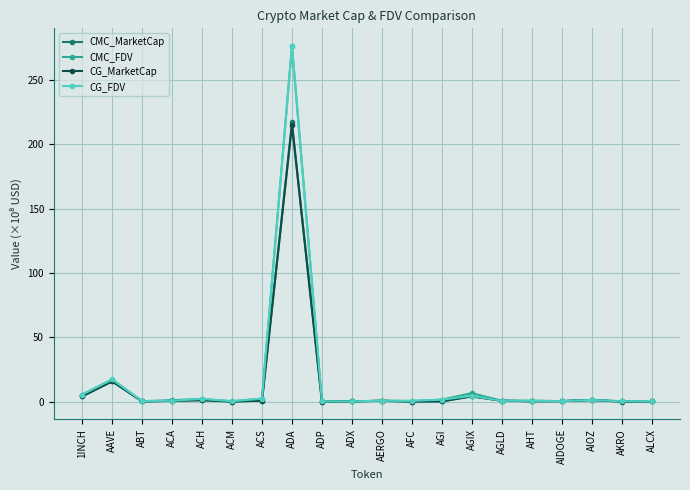

What is the label of the 3rd point from the right?

AIOZ